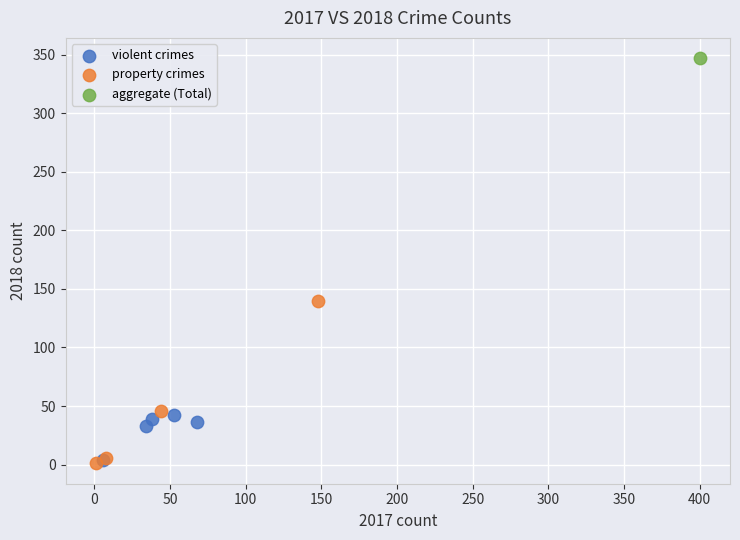

Which series reaches the maximum Y coordinate?

aggregate (Total)